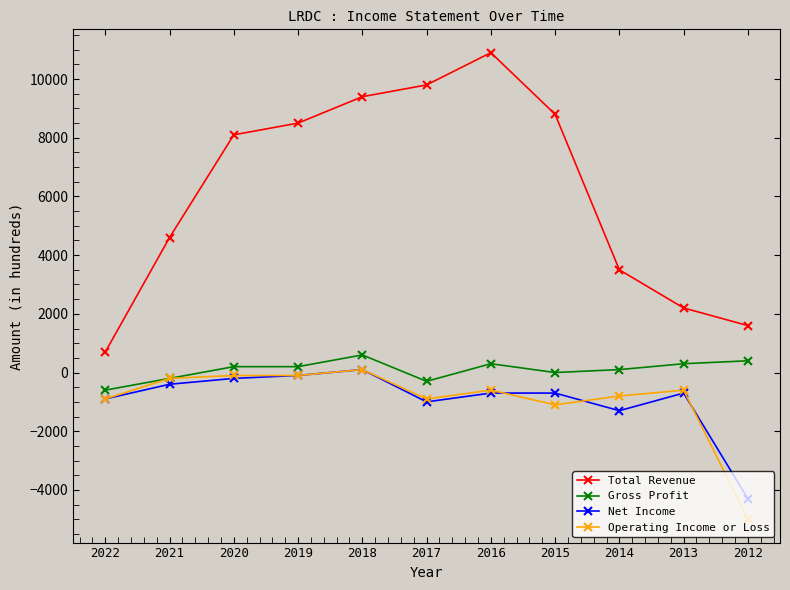

At which label is Total Revenue closest to 5800?

2021